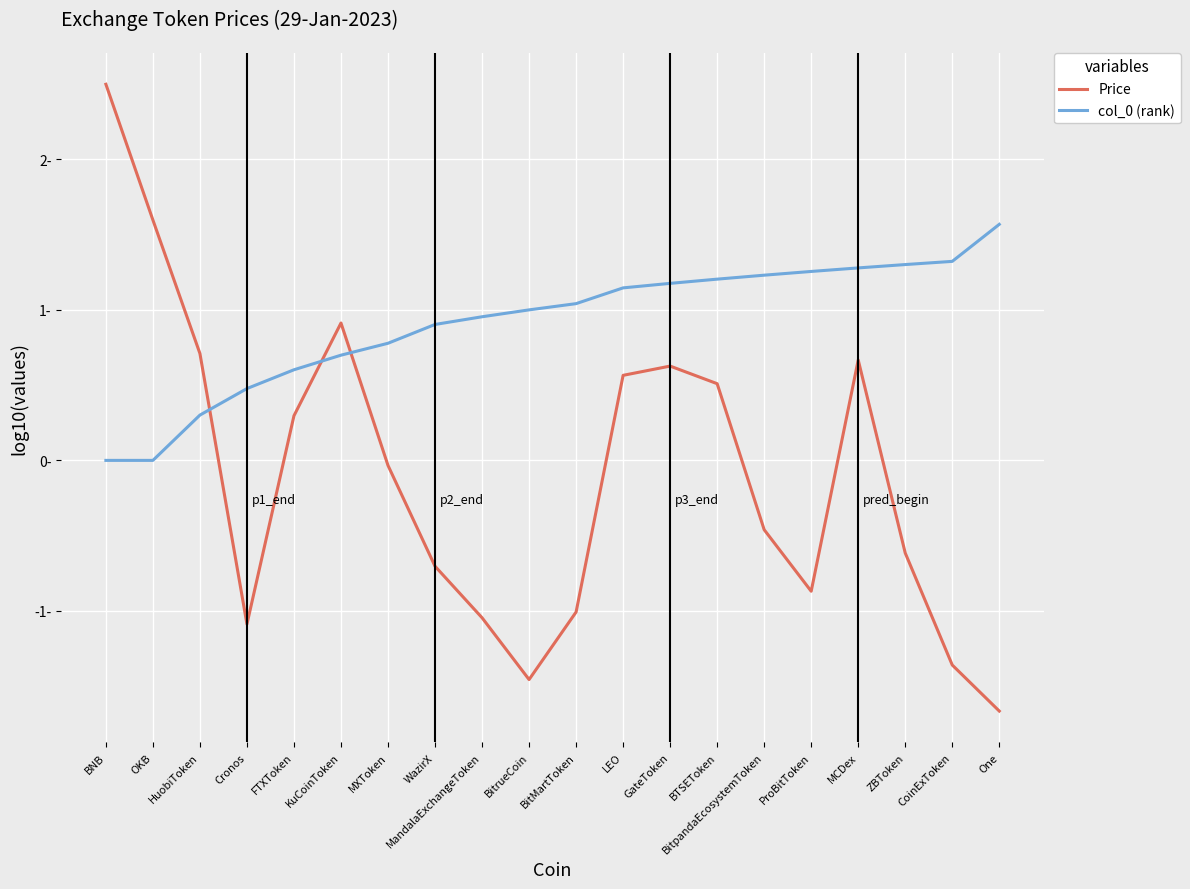

Read the Price value at GateToken.

0.6